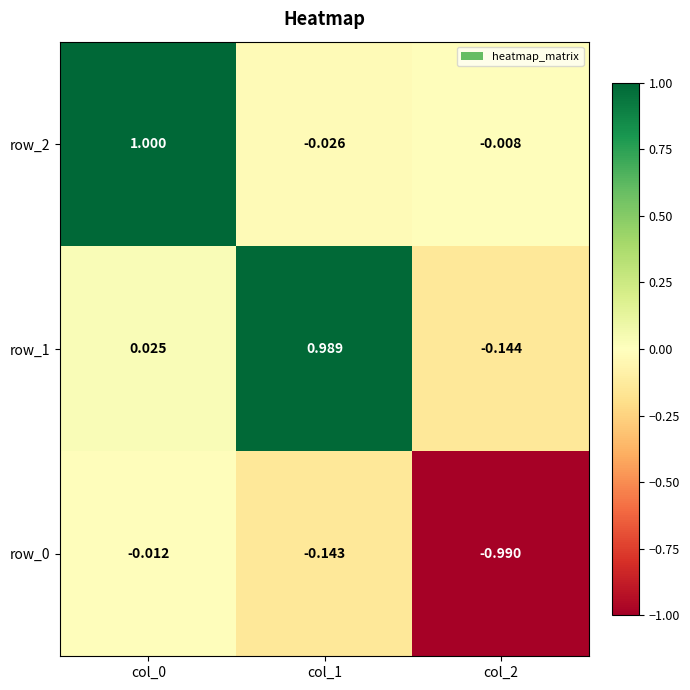

Is it true that row_1 equals 0.0 at col_0?

False